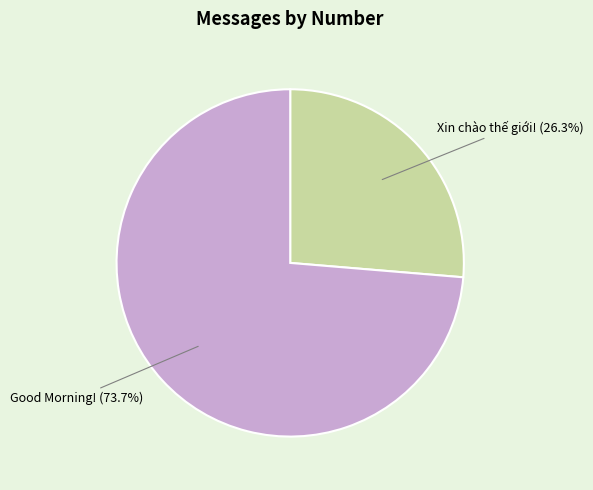

Count the number of slices in the pie.

2